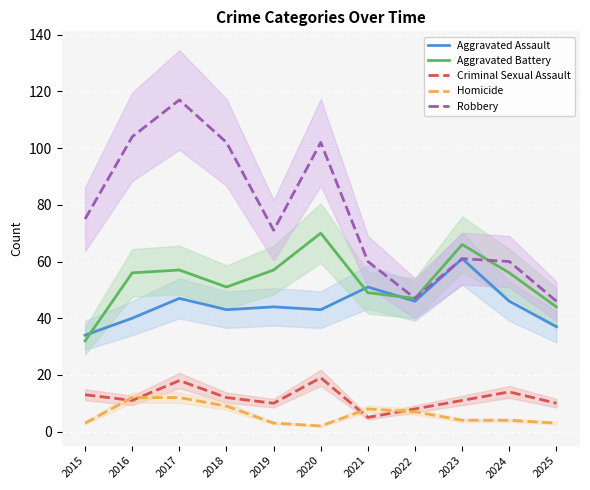

Which series has the widest spread of values?

Robbery